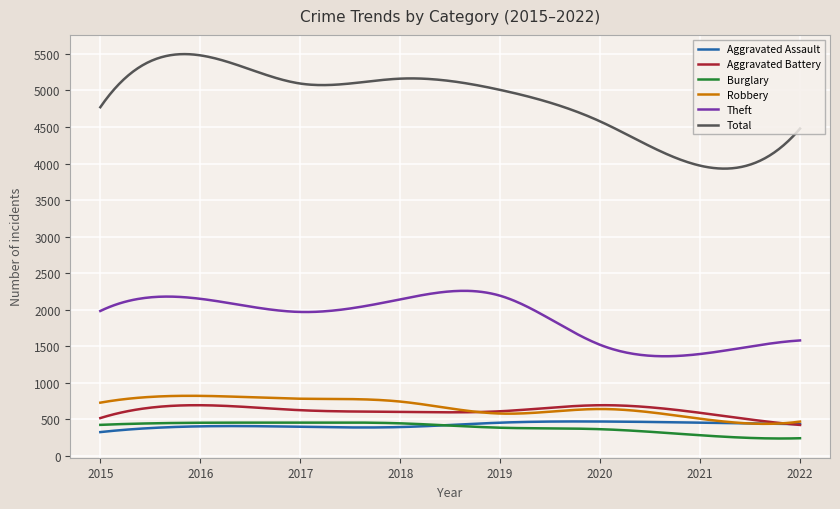

Which series has the widest spread of values?

Total